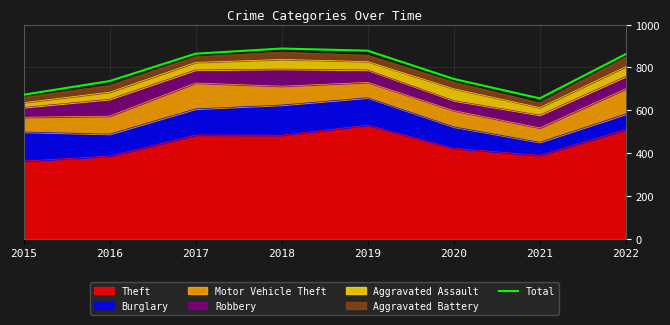

Where is the data nearest to the value 771?

2020